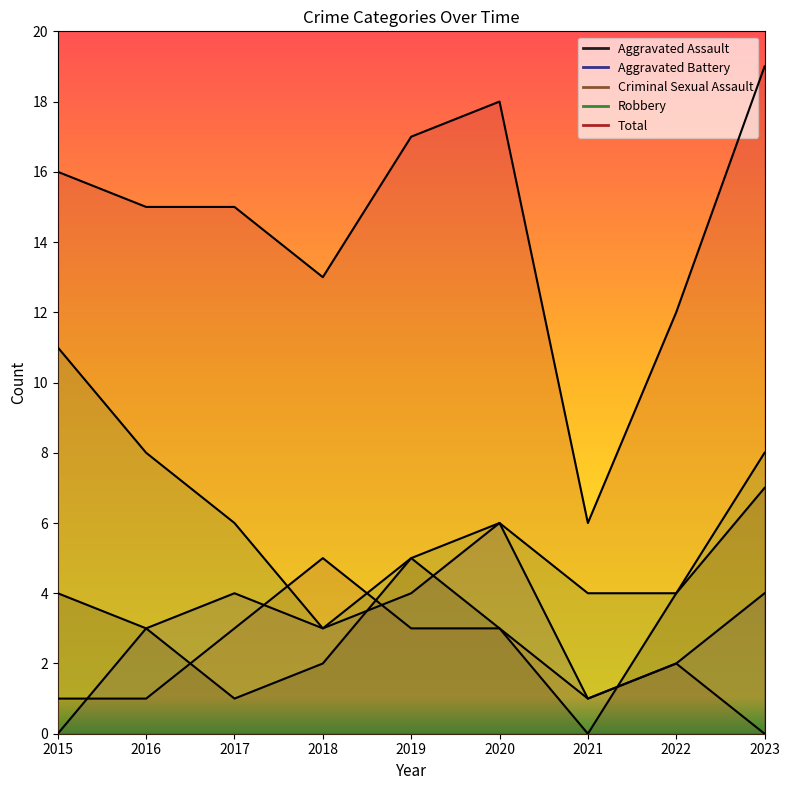

Reading left to right, extract all data points from this chart.

Aggravated Assault: 2015=4	2016=3	2017=1	2018=2	2019=5	2020=3	2021=0	2022=4	2023=7
Aggravated Battery: 2015=0	2016=3	2017=4	2018=3	2019=4	2020=6	2021=1	2022=2	2023=4
Criminal Sexual Assault: 2015=1	2016=1	2017=3	2018=5	2019=3	2020=3	2021=1	2022=2	2023=0
Robbery: 2015=11	2016=8	2017=6	2018=3	2019=5	2020=6	2021=4	2022=4	2023=8
Total: 2015=16	2016=15	2017=15	2018=13	2019=17	2020=18	2021=6	2022=12	2023=19